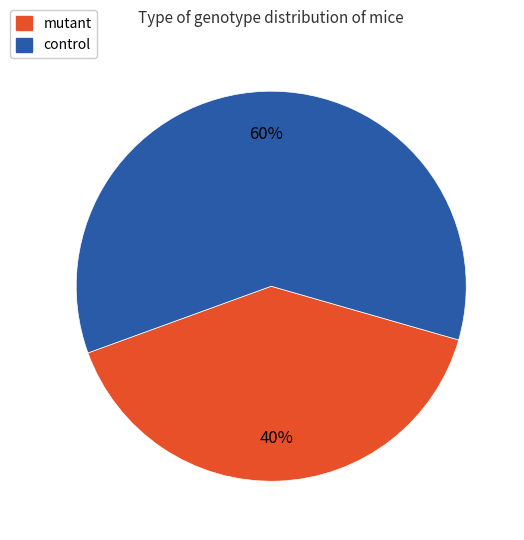

Rank the categories by value from highest to lowest.

control, mutant